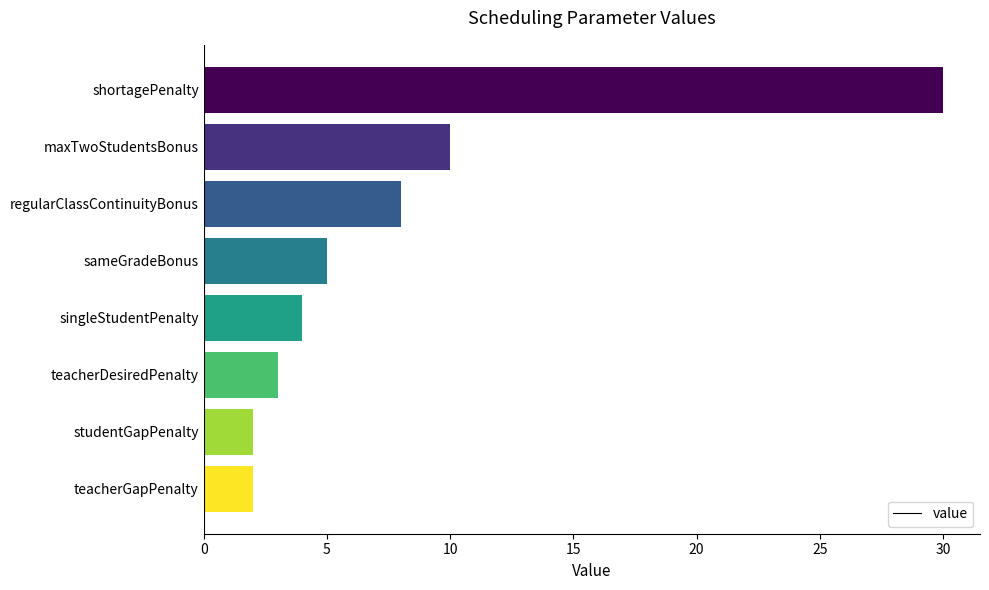

What is the difference between the maximum and minimum values?

28